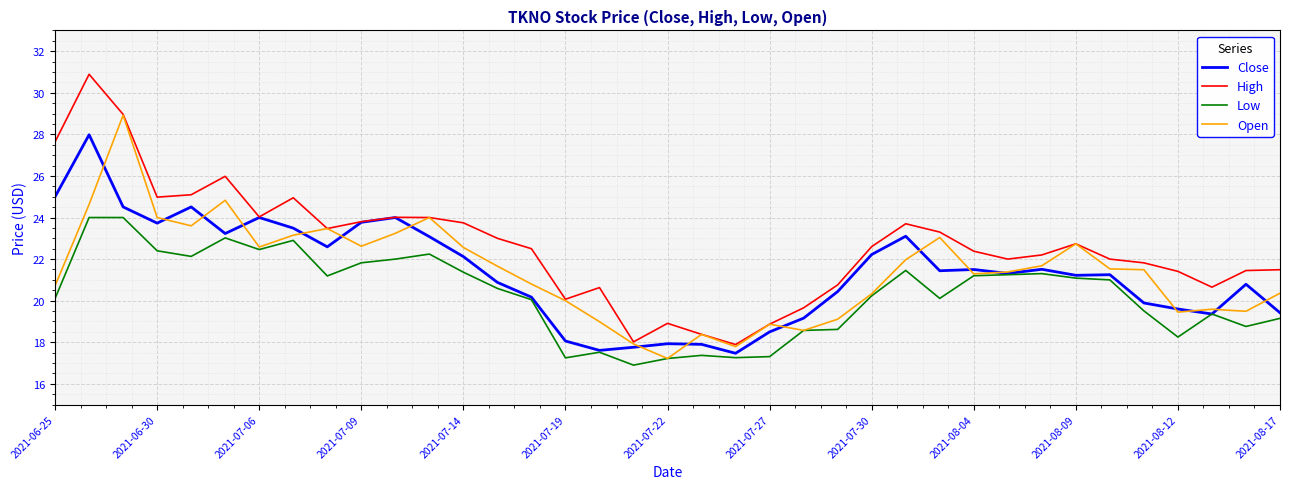

True or false: High and Low intersect in this chart.

False